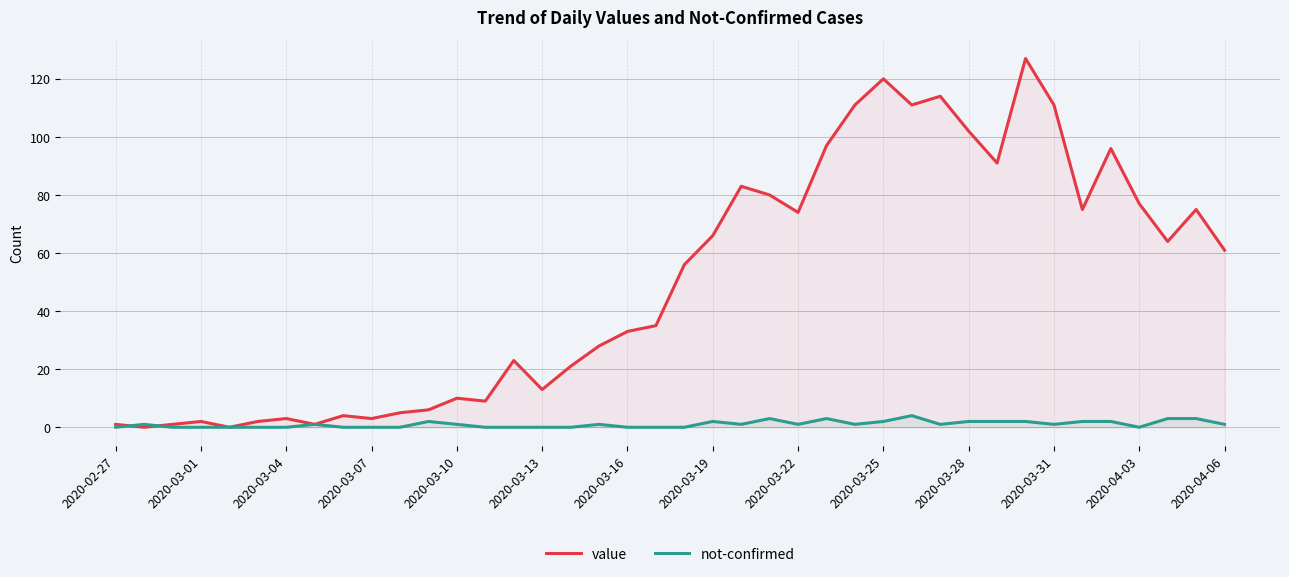

At 32, list the series in order from largest to smallest.

value, not-confirmed